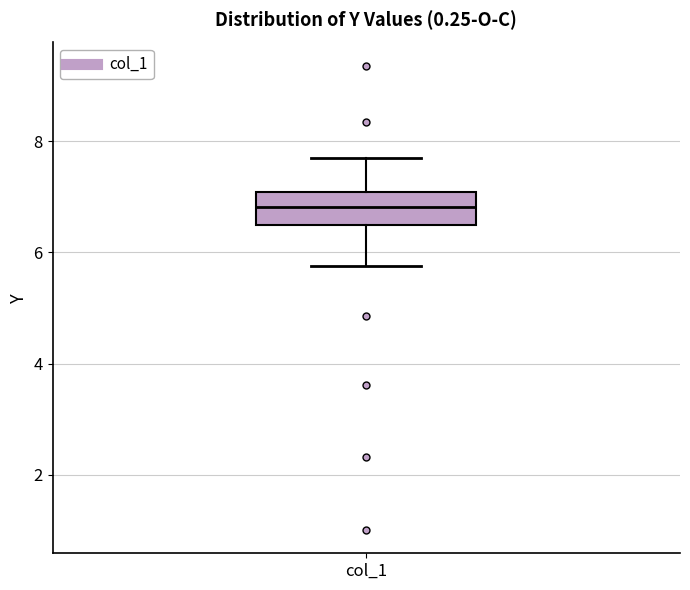

Where is the lower edge of the box for col_1 on the y-axis? The values are not printed on the chart, so give them approximately, as read against the axis.

6.4